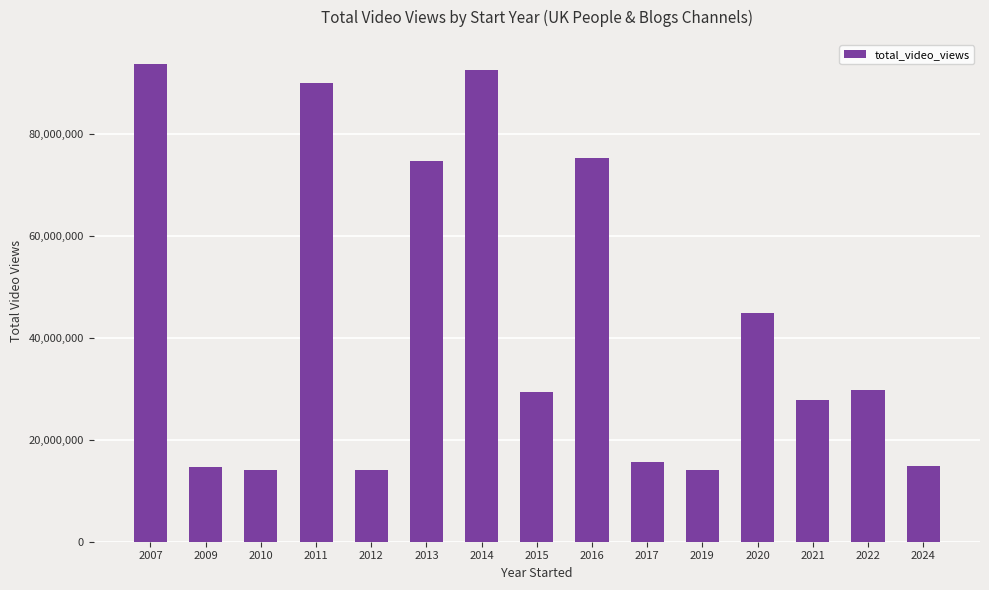

Which label corresponds to the largest value in the chart?

2007